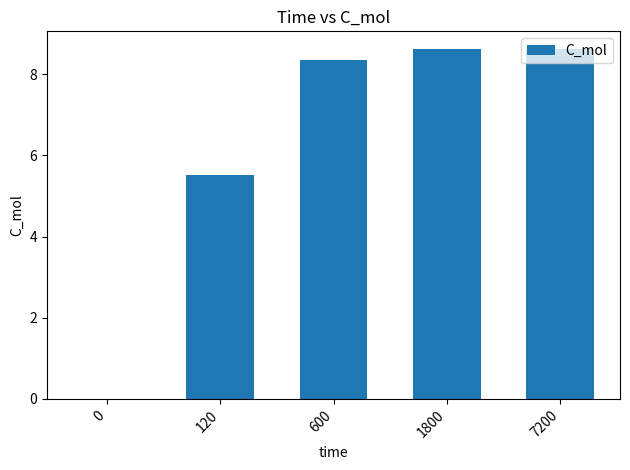

The chart shows a value of 5.8 at 1800. True or false?

False